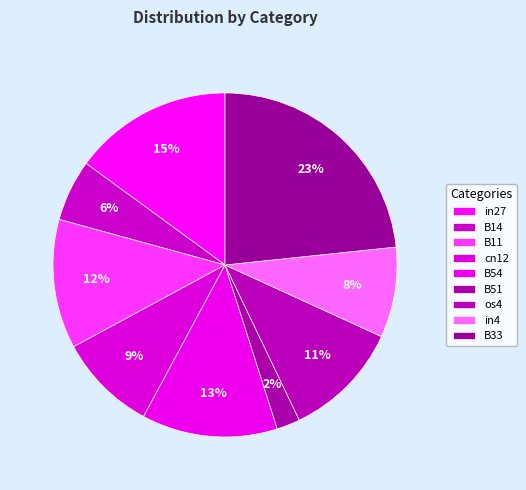

Does B33 account for over 50% of the chart?

No